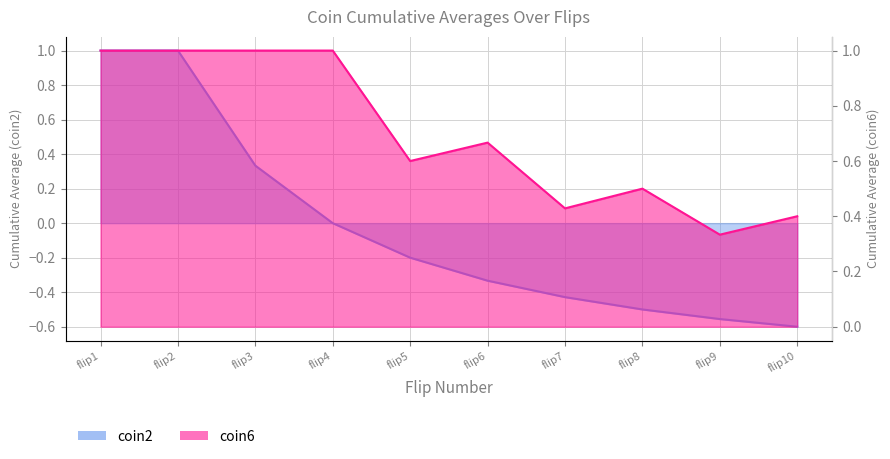

What is the highest value of the coin6 series?

1.0